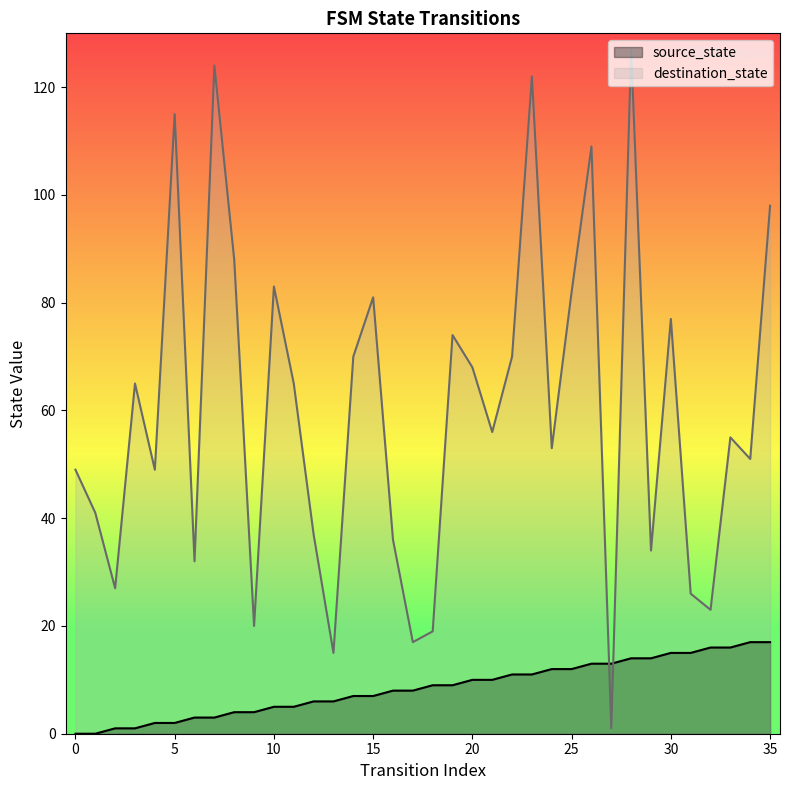

What is the value of the destination_state point at the 4th from the left?

65